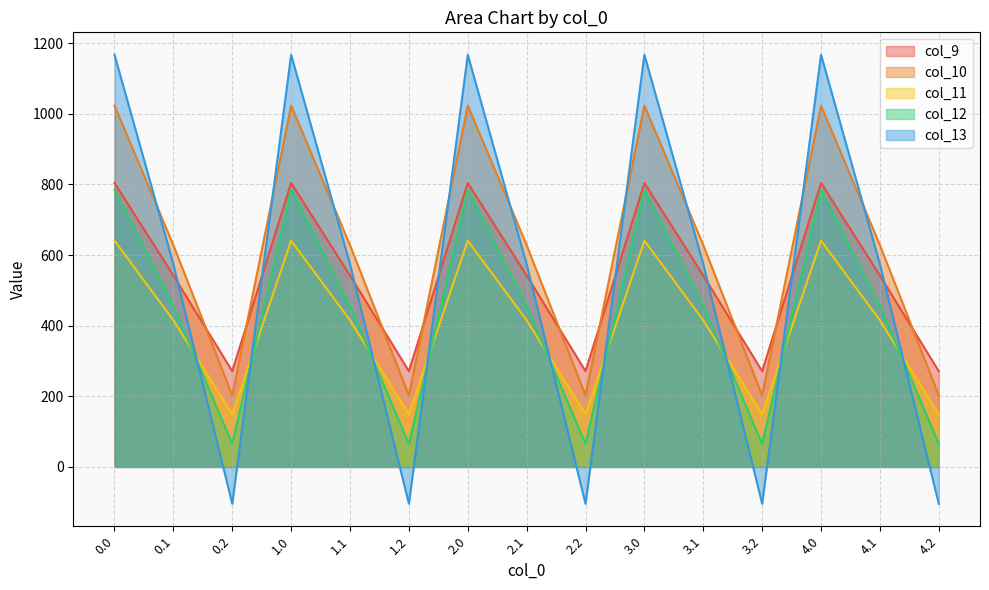

At which category does the chart reach its minimum across all series?

0.2